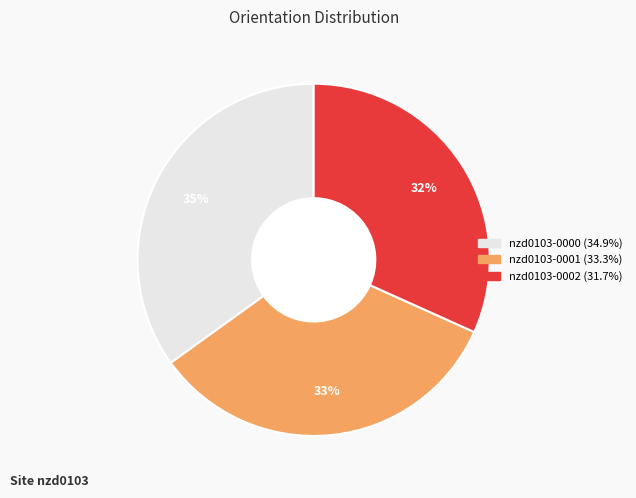

How many segments does this pie chart have?

3